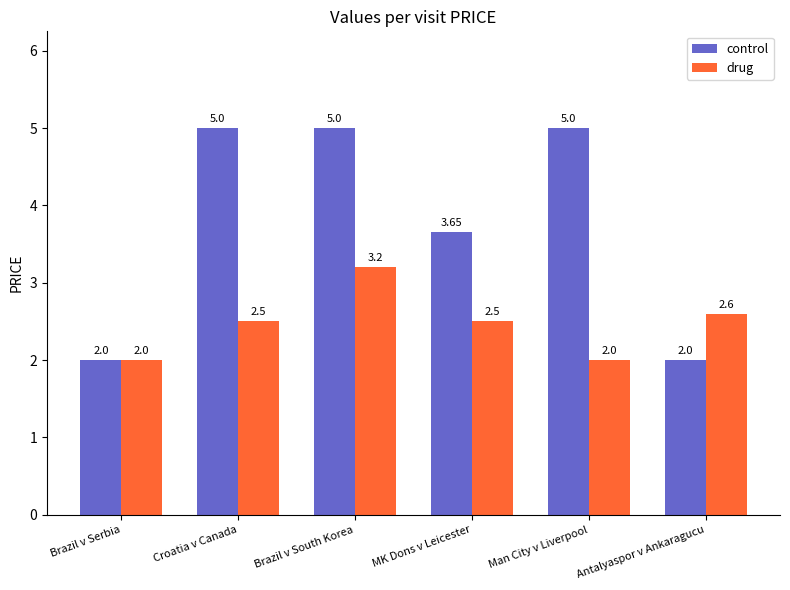

What is the label of the 2nd bar from the right?

Man City v Liverpool